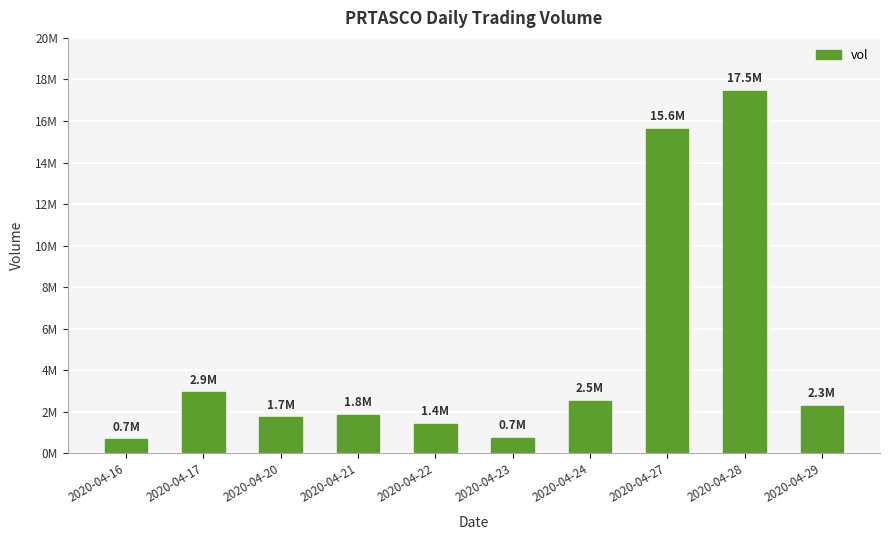

Does the chart contain stacked bars?

No